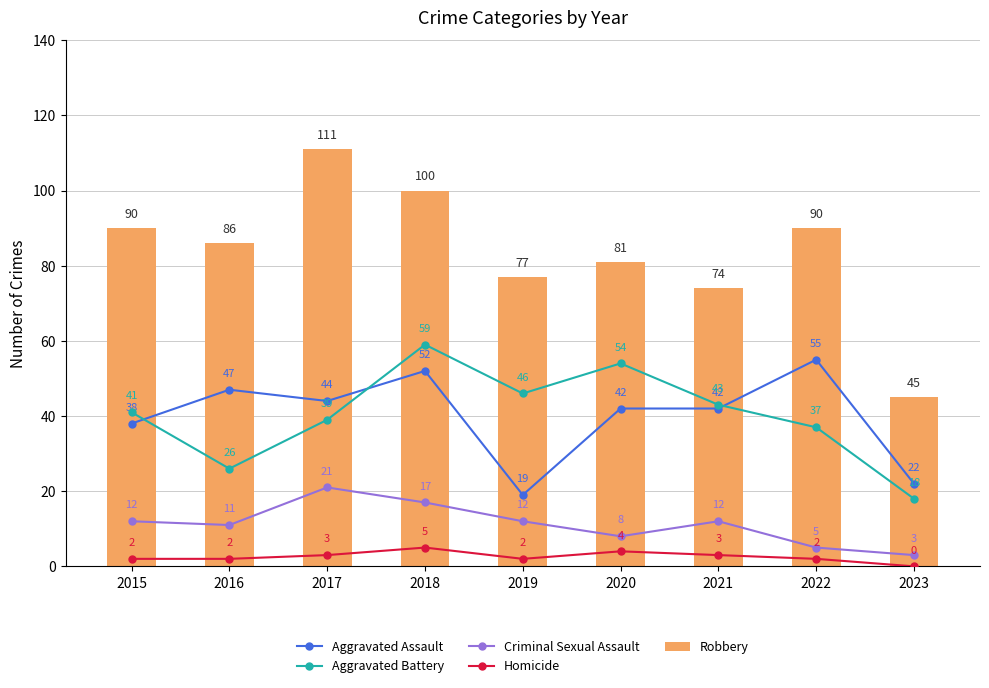

Between 2016 and 2020, which series saw the biggest shift?

Aggravated Battery